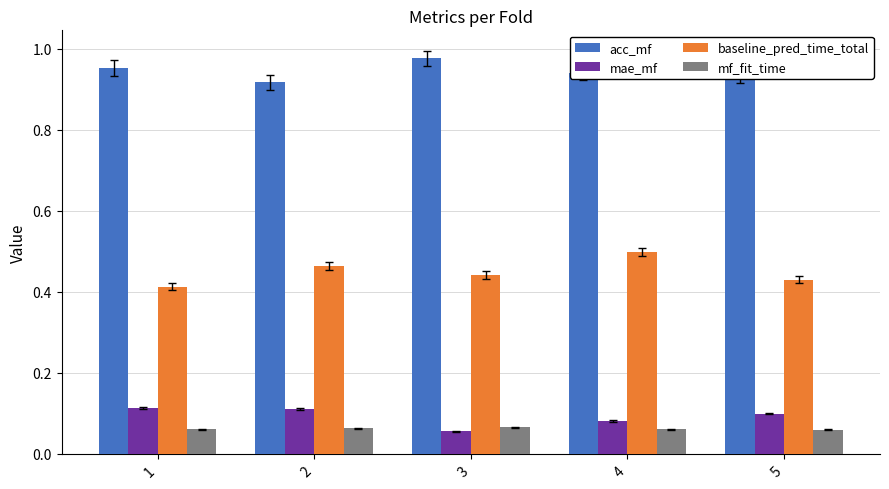

What is the sum of the acc_mf values at 3 and 5?

1.9